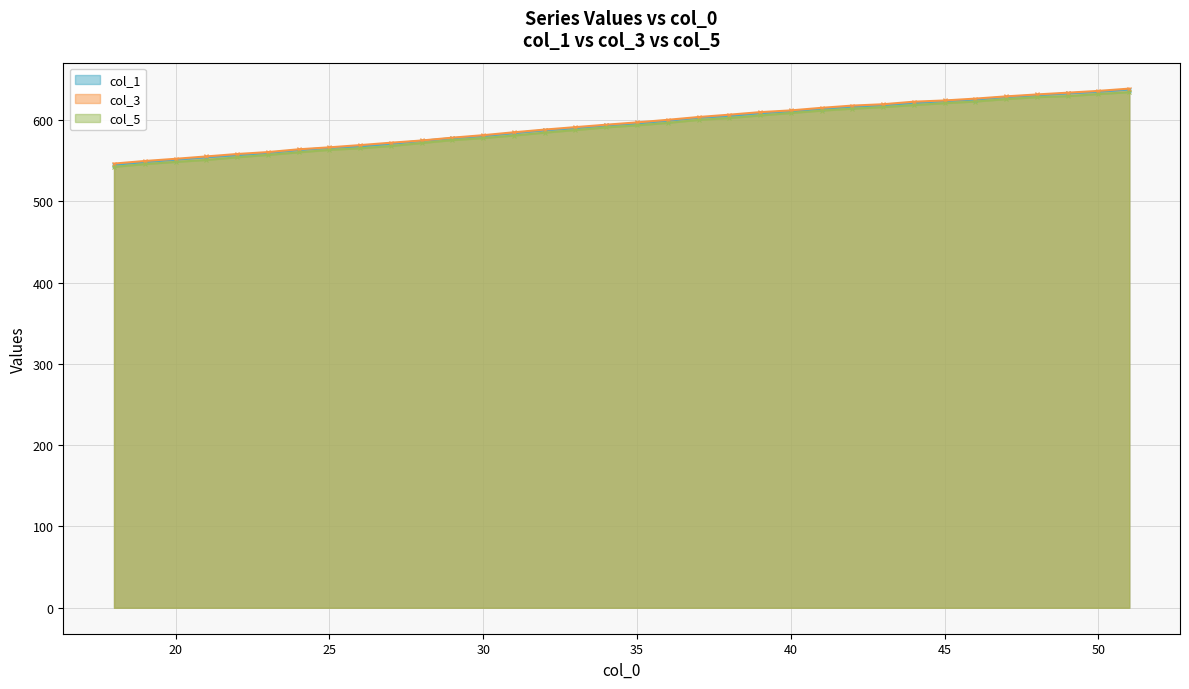

How many lines are shown in the chart?

3